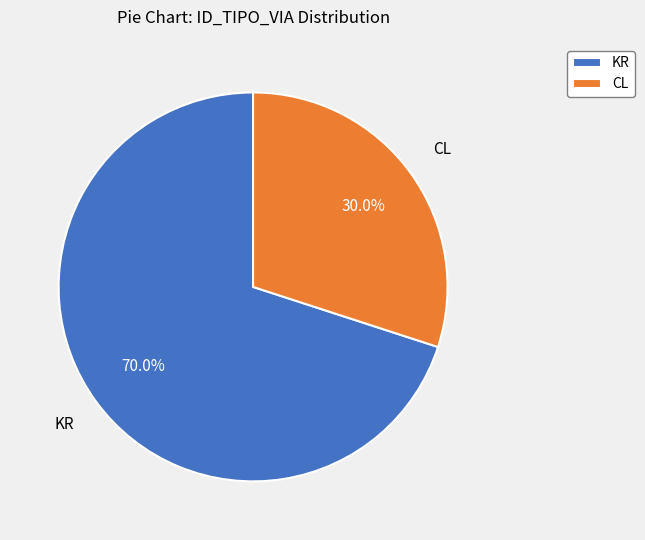

To the nearest percent, what is the difference between the largest and smallest slice percentages?

40%